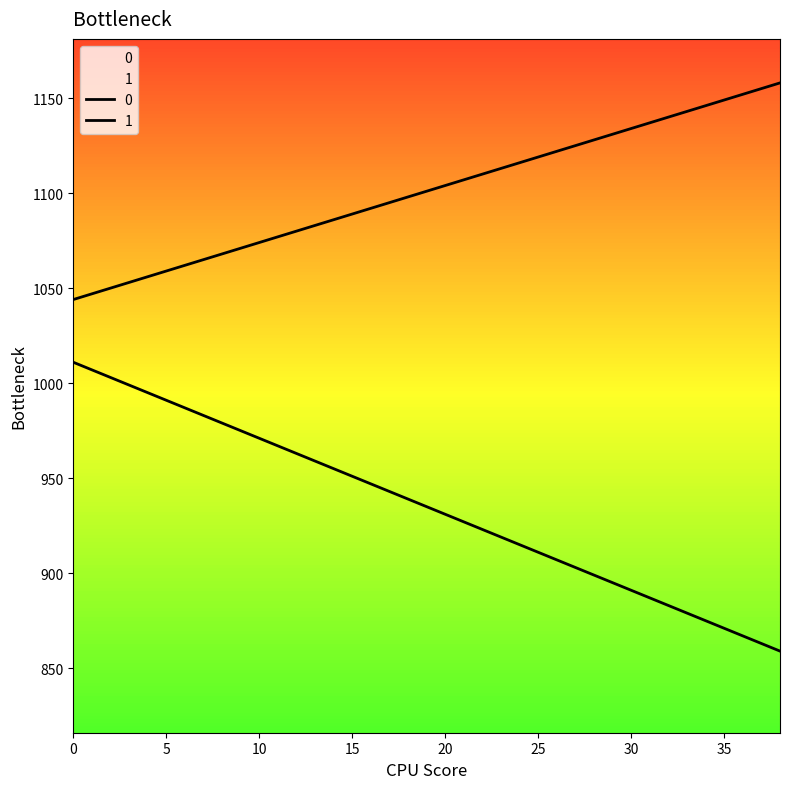

At 8, list the series in order from smallest to largest.

1, 0